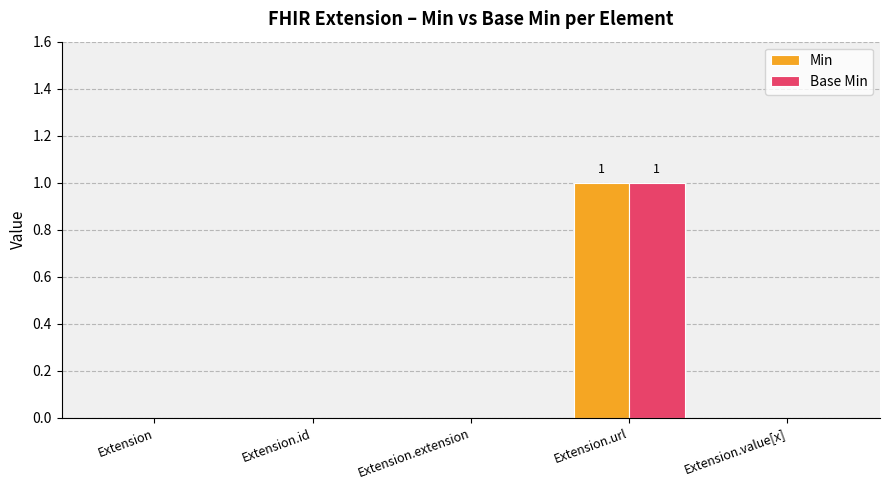

Is the value of Min at Extension greater than the value of Base Min at Extension.url?

No